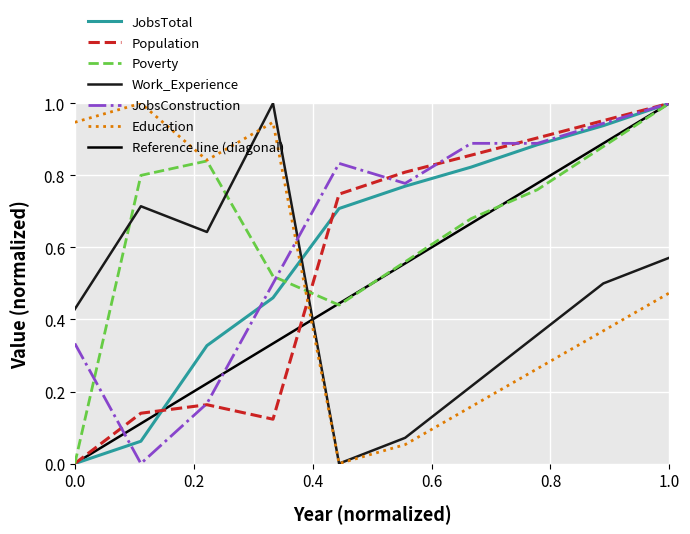

Which series has the largest total across all categories?

Poverty